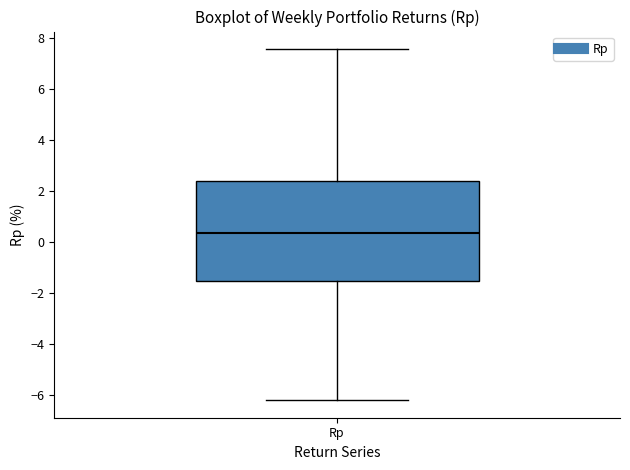

Where is the lower edge of the box for Rp on the y-axis? The values are not printed on the chart, so give them approximately, as read against the axis.

-1.6